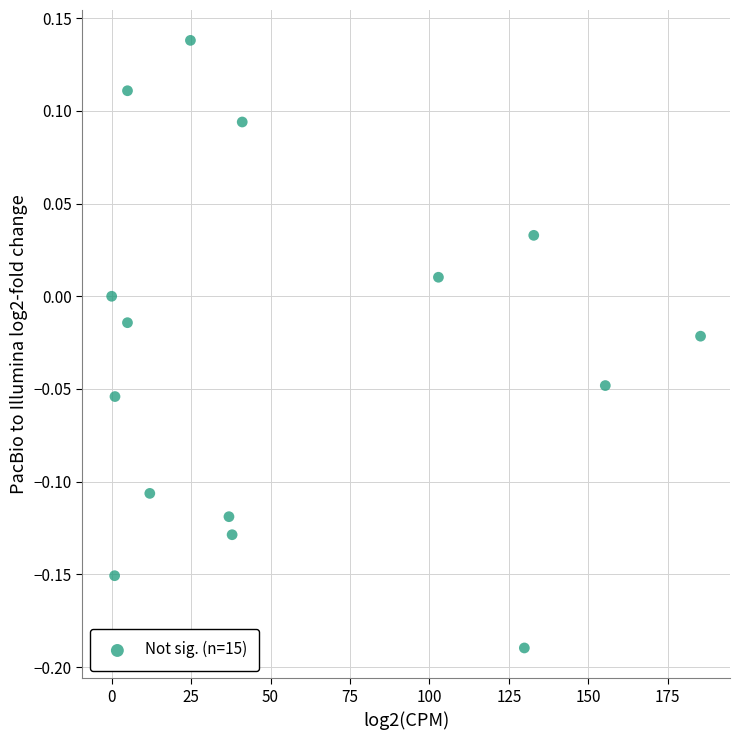

What is the range of X values (max minus min)?

185.3